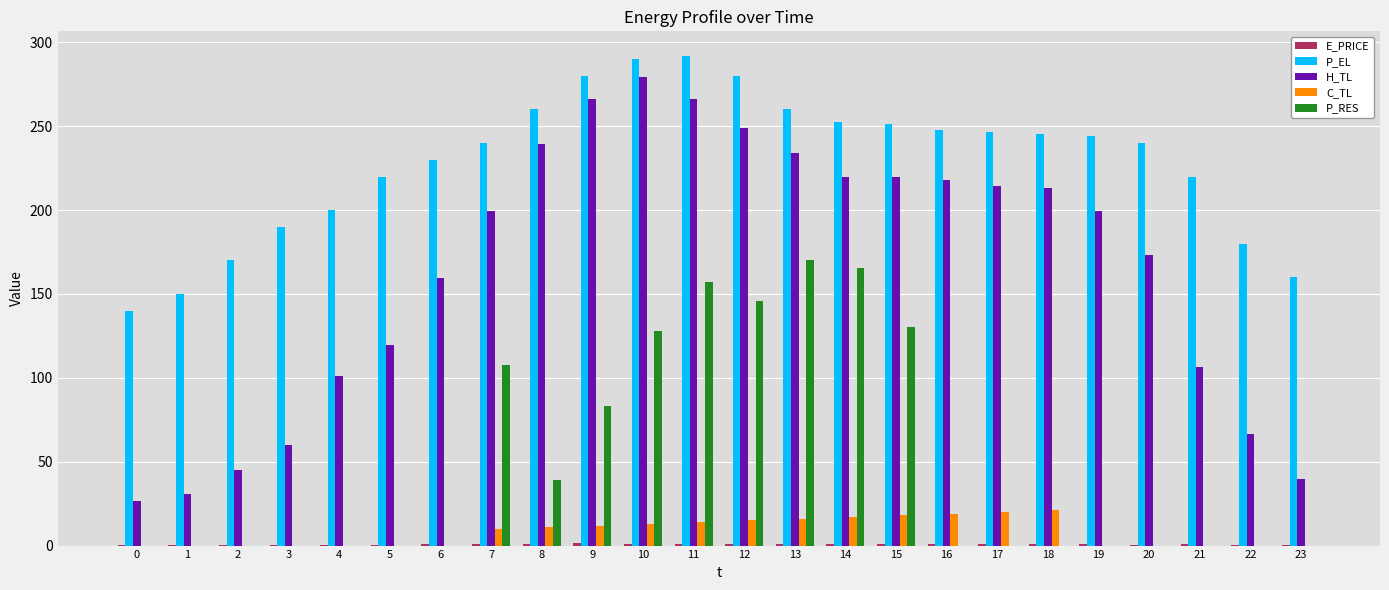

Which series has the largest total across all categories?

P_EL